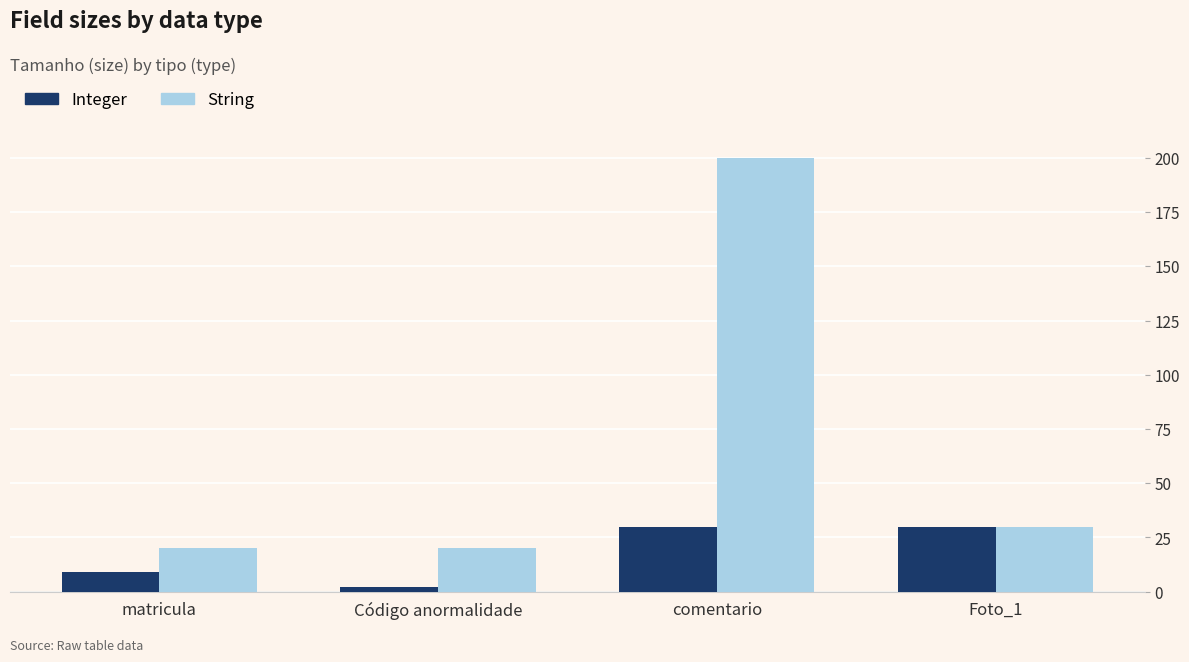

What is the value of the String bar at the 2nd from the left?

20